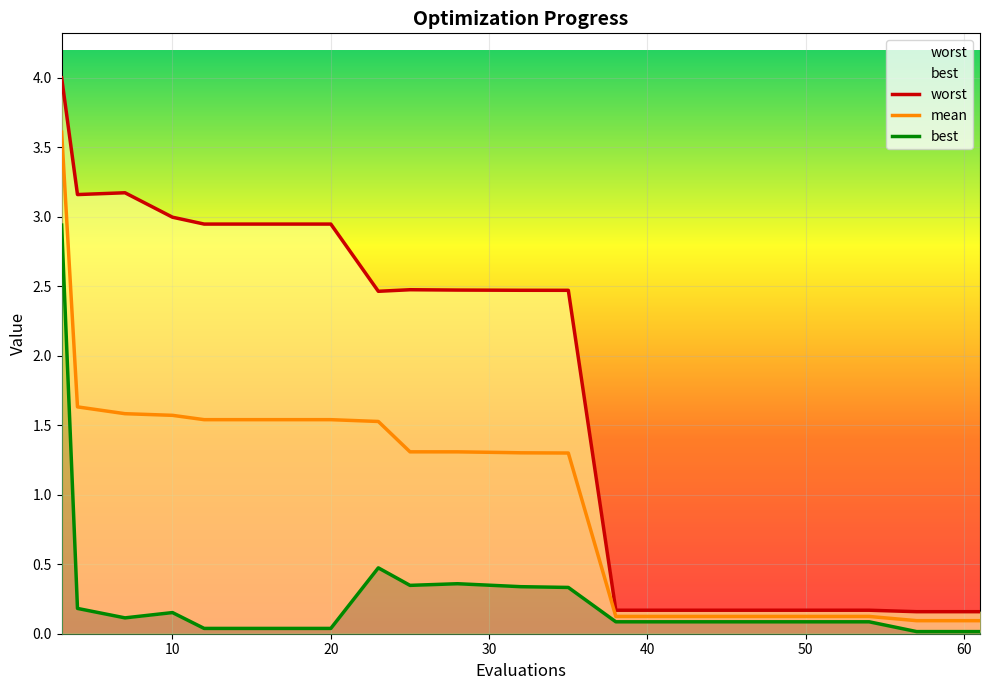

Reading right to left, list all the values displayed in this chart.

worst: 0.2	0.2	0.2	0.2	0.2	0.2	0.2	2.5	2.5	2.5	2.5	2.5	2.5	2.9	2.9	2.9	3.0	3.2	3.2	4.0
mean: 0.1	0.1	0.1	0.1	0.1	0.1	0.1	1.3	1.3	1.3	1.3	1.3	1.5	1.5	1.5	1.5	1.6	1.6	1.6	3.6
best: 0.0	0.0	0.1	0.1	0.1	0.1	0.1	0.3	0.3	0.3	0.4	0.3	0.5	0.0	0.0	0.0	0.2	0.1	0.2	2.9